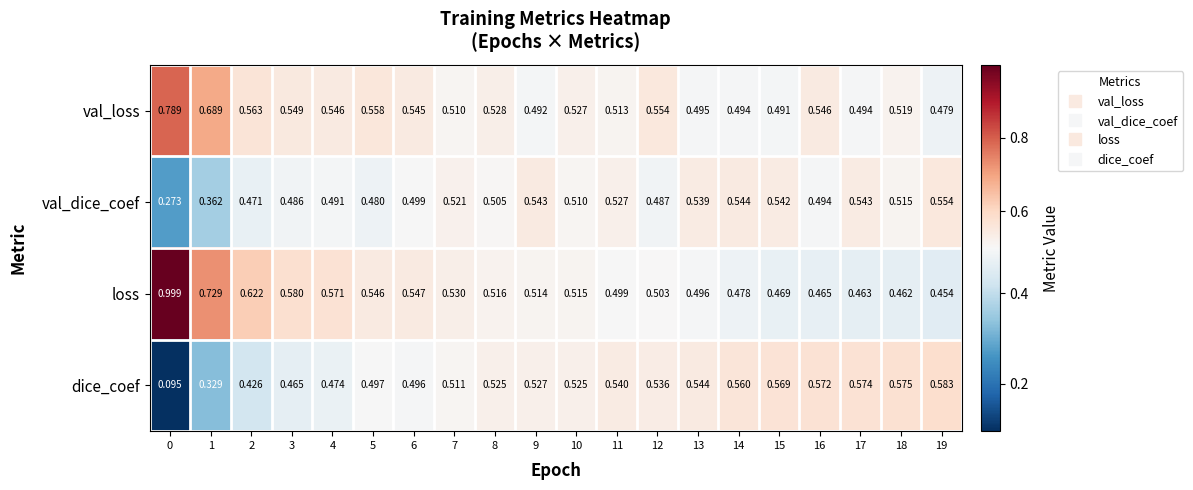

Rank the series by their maximum value, from highest to lowest.

loss, val_loss, dice_coef, val_dice_coef